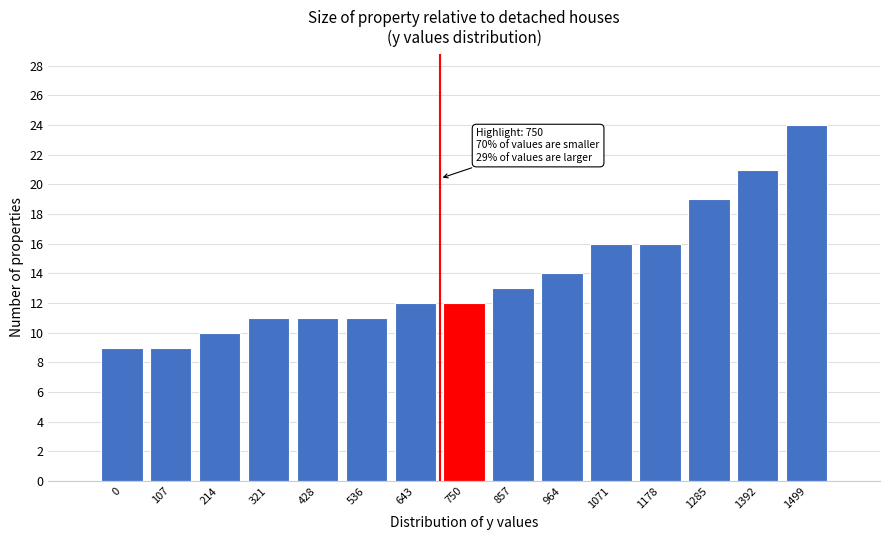

Reading left to right, list all the values displayed in this chart.

0=9	107=9	214=10	321=11	428=11	536=11	643=12	750=12	857=13	964=14	1071=16	1178=16	1285=19	1392=21	1499=24